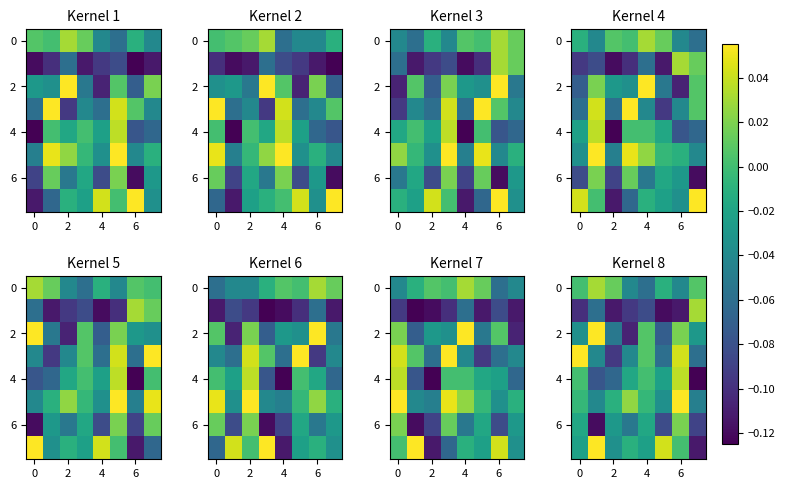

What is the greatest value displayed?

0.1